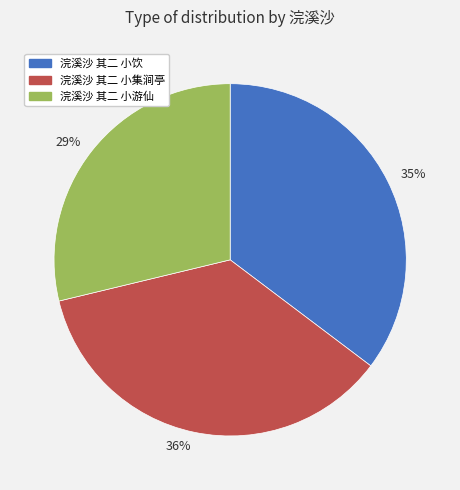

Which has a higher value, 浣溪沙 其二 小集涧亭 or 浣溪沙 其二 小游仙?

浣溪沙 其二 小集涧亭